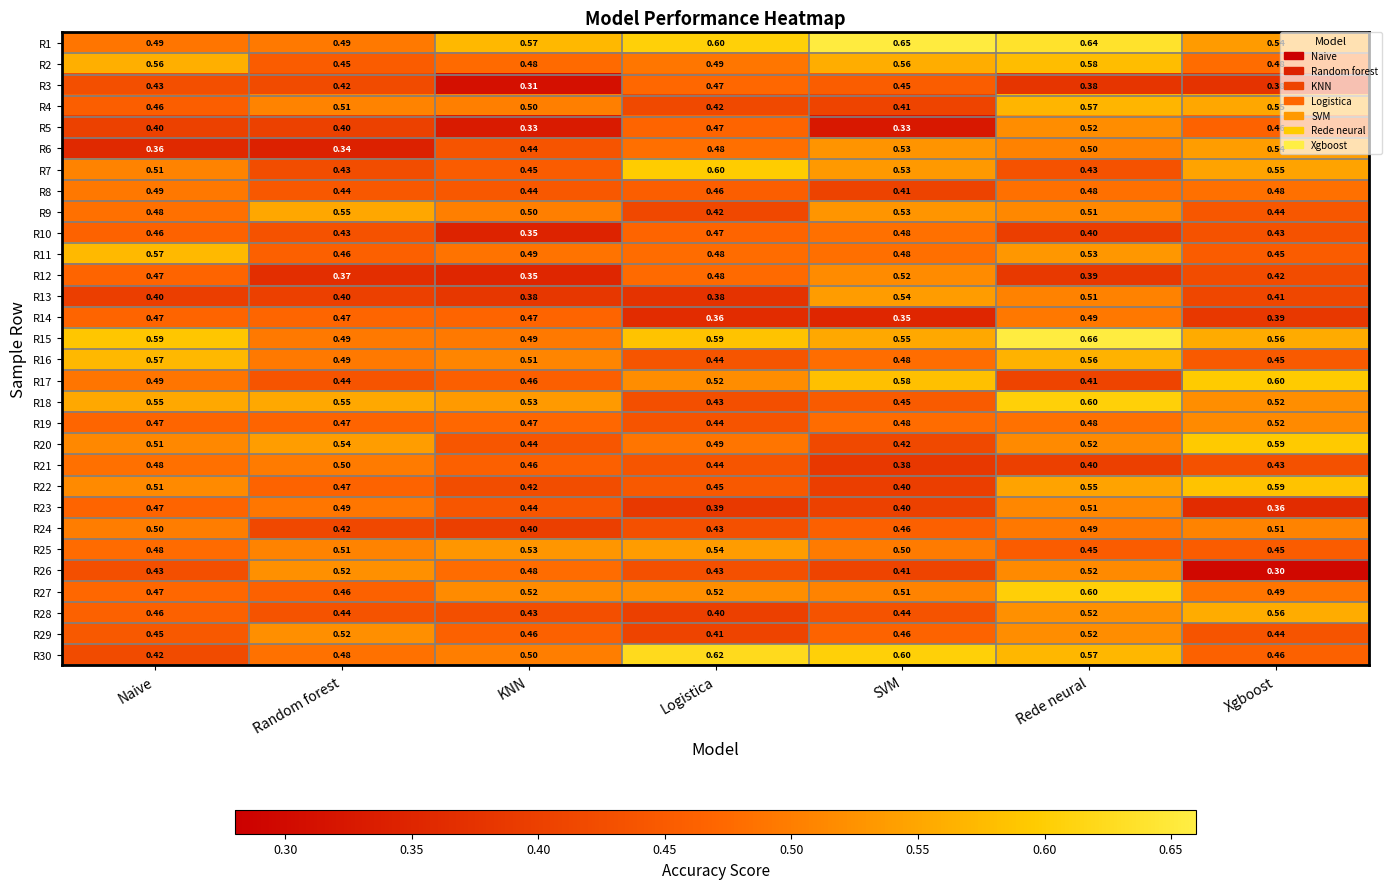

Which series changed the most between SVM and Xgboost?

R22